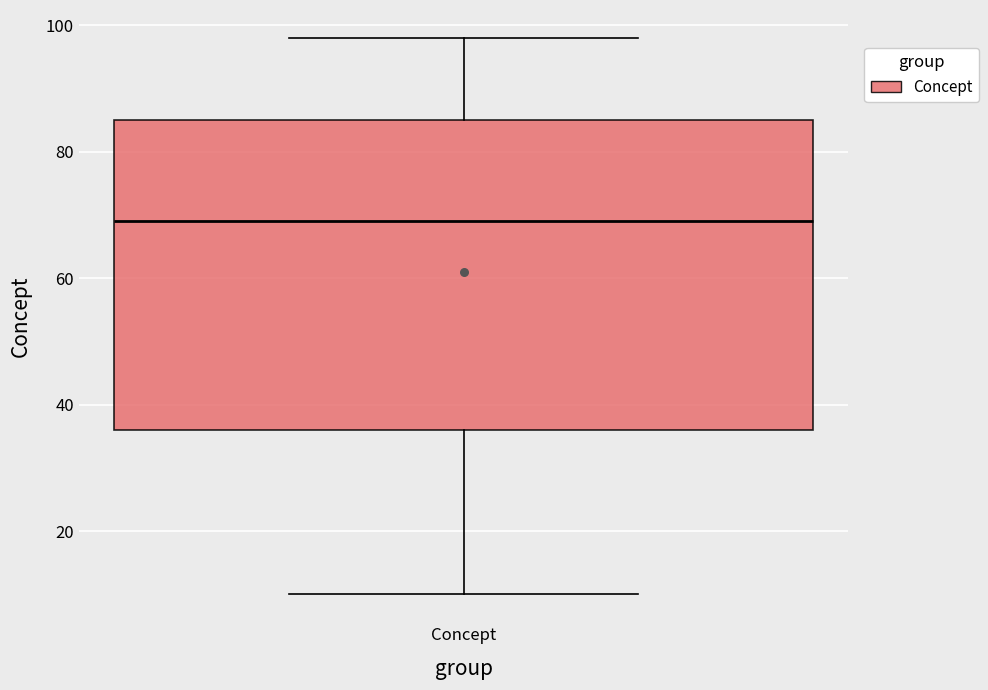

Where is the lower edge of the box for Concept on the y-axis? The values are not printed on the chart, so give them approximately, as read against the axis.

36